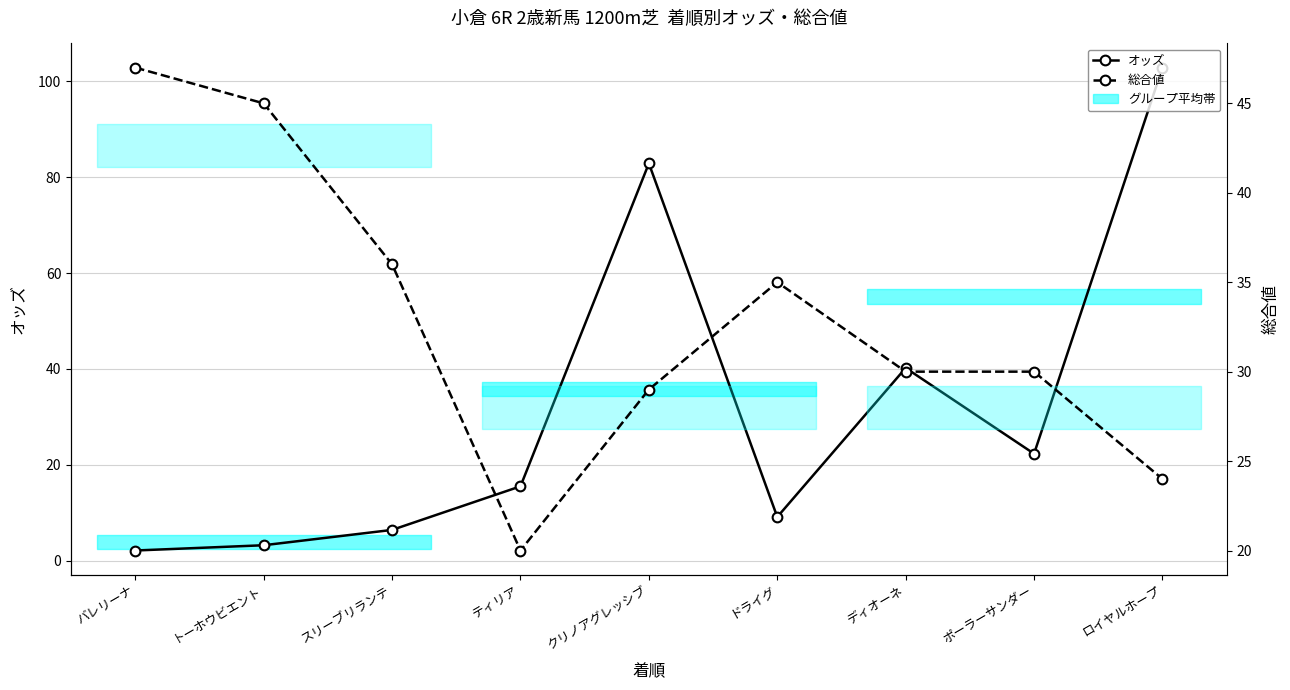

At how many categories does at least one series exceed 84?

1